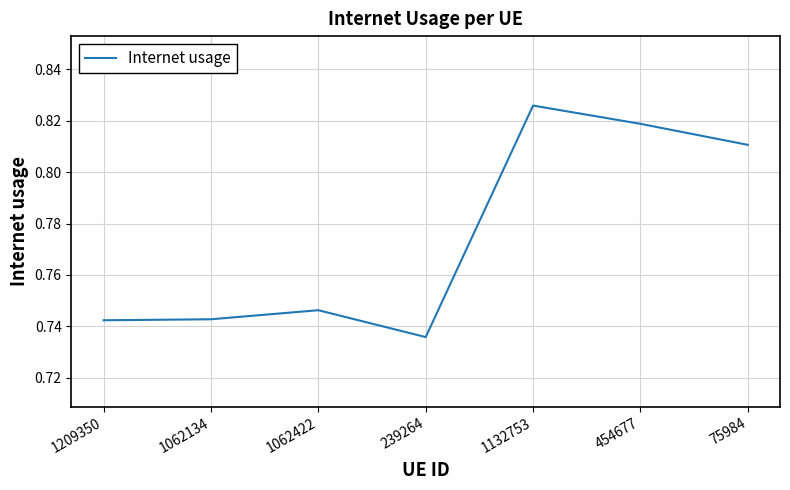

True or false: the data shows 0.2 at 1062422.

False